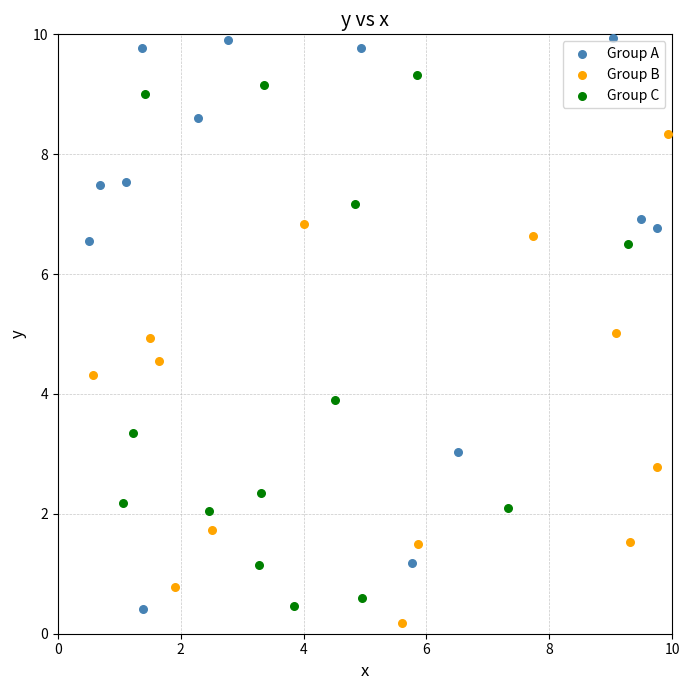

Which series reaches the maximum Y coordinate?

Group A